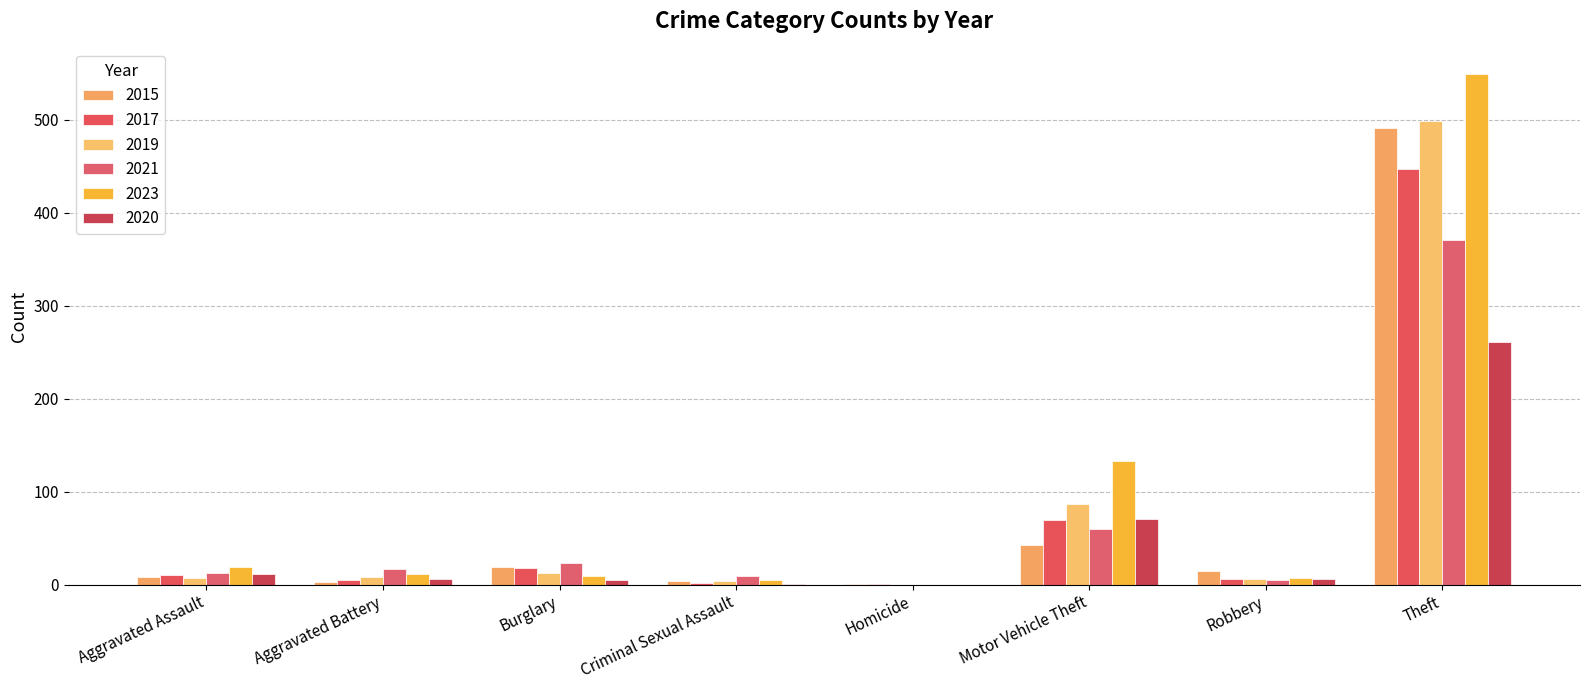

The value of 2019 at Burglary is 12. True or false?

True